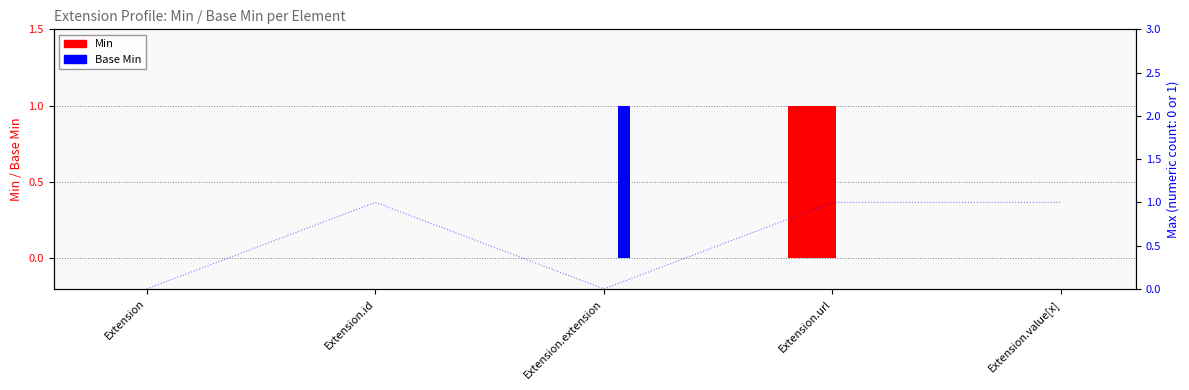

Is the value of Min at Extension greater than the value of Base Min at Extension.url?

No